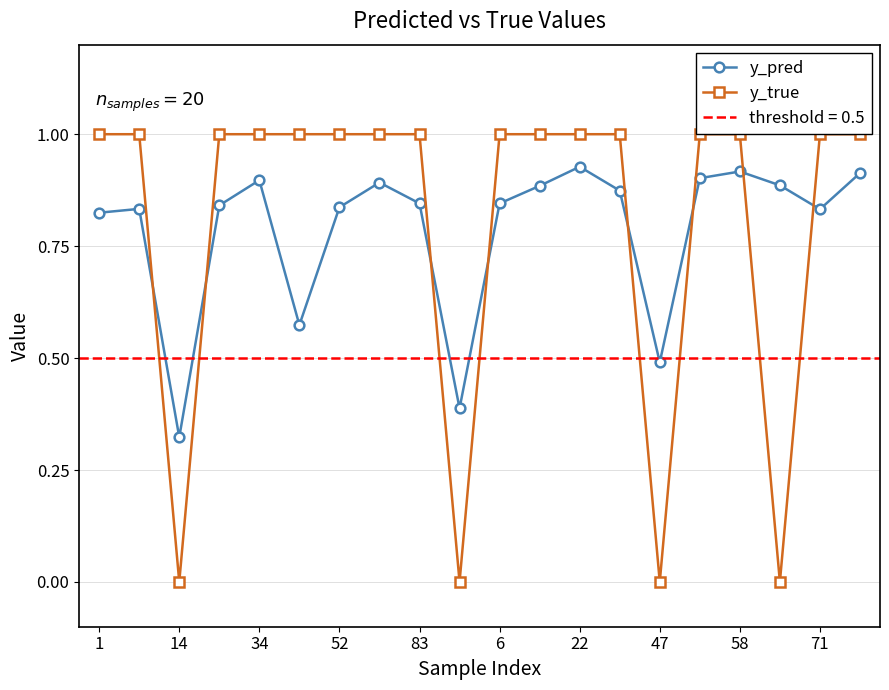

True or false: y_pred and y_true intersect in this chart.

True